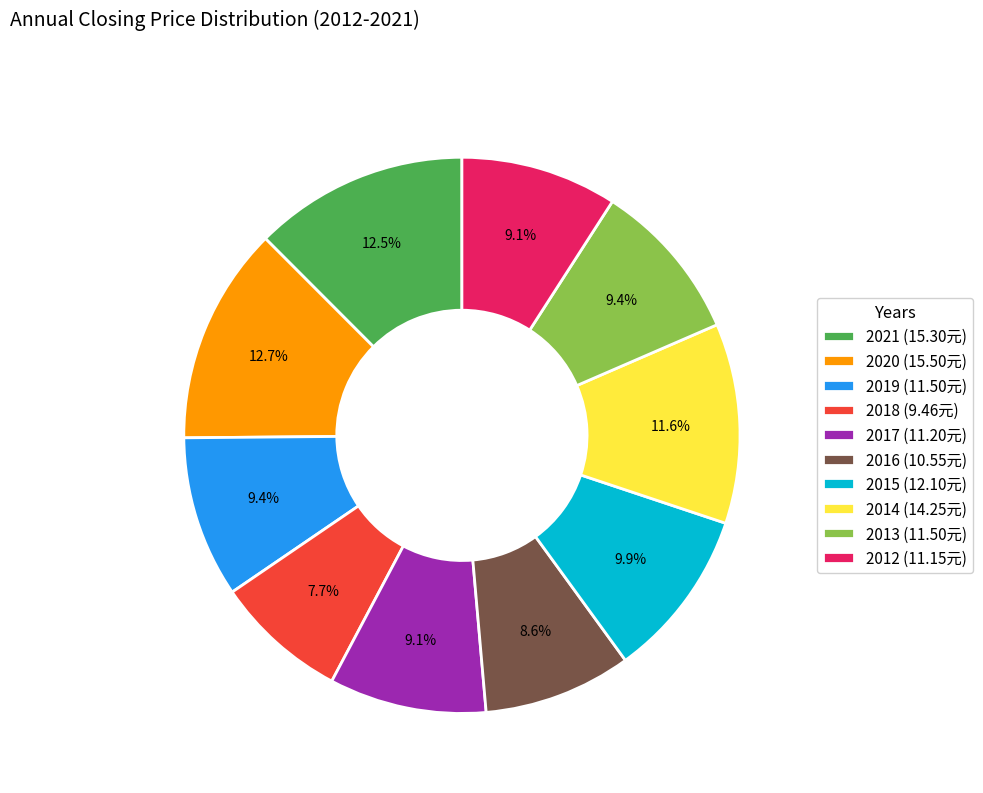

How many slices are in this pie chart?

10